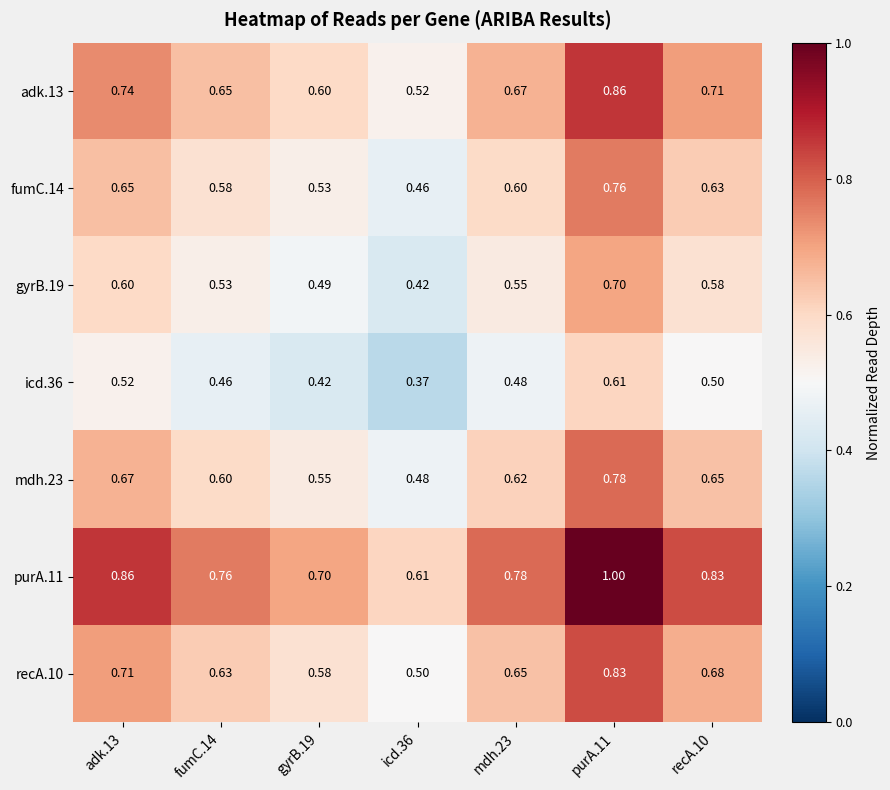

What is the difference between the highest and lowest values at recA.10?

0.3